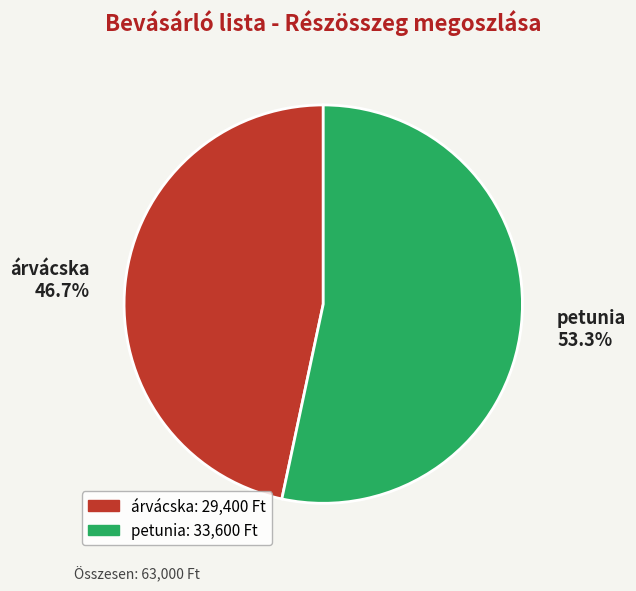

What is the ratio of the value at petunia to the value at árvácska?

1.1